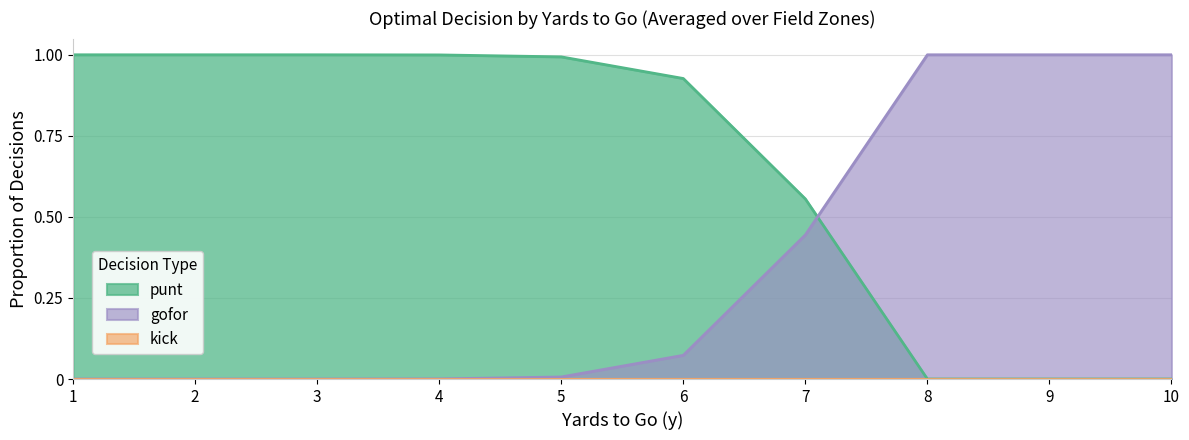

True or false: gofor and punt cross at least once.

True